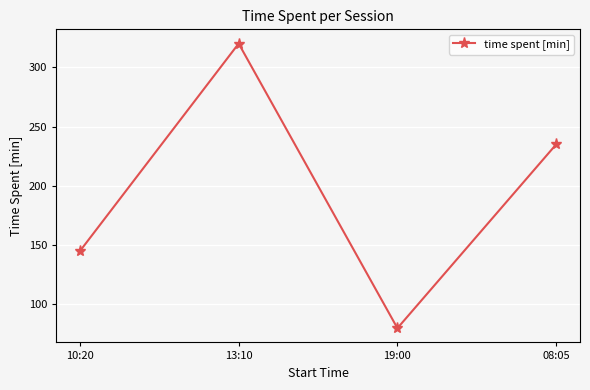

How many data points are above 234?

2